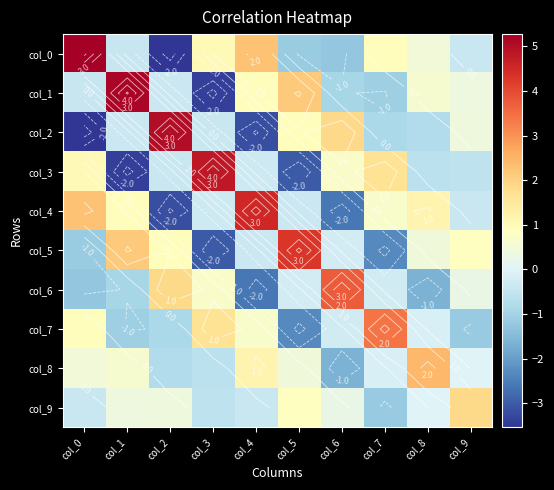

What is the total value across all series at col_9?

1.2